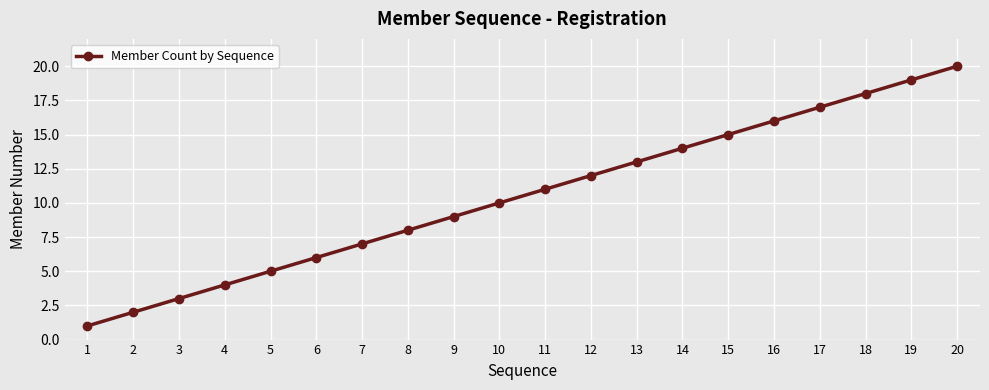

What is the sum of all values?

210